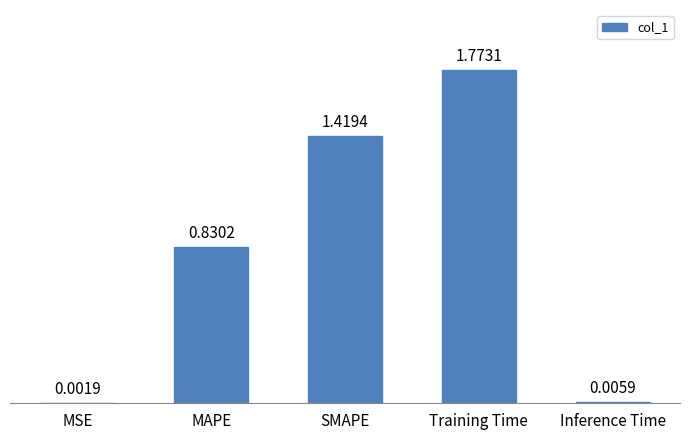

Which label corresponds to the largest value in the chart?

Training Time